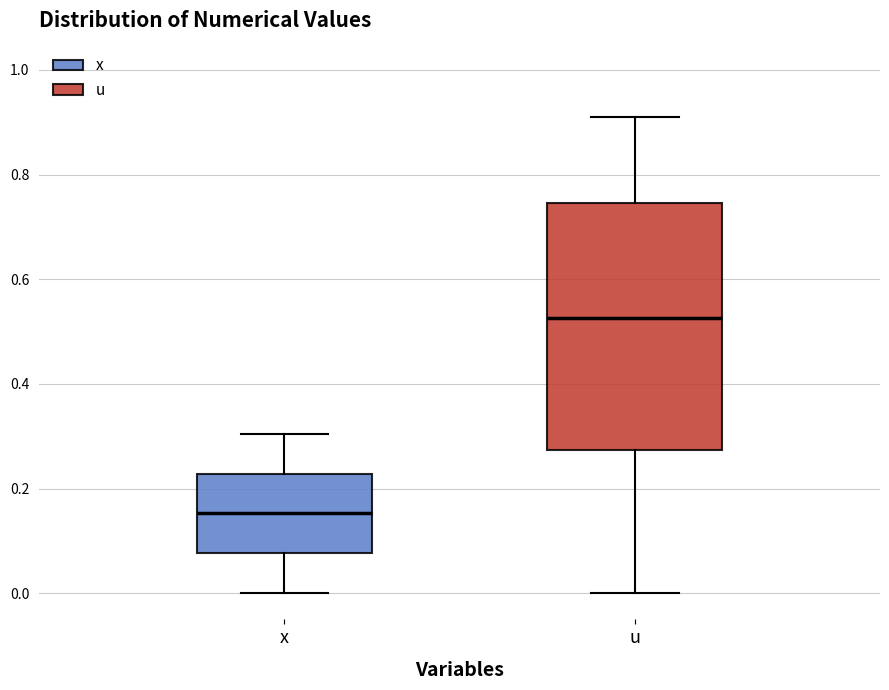

Which box has the highest median line?

u